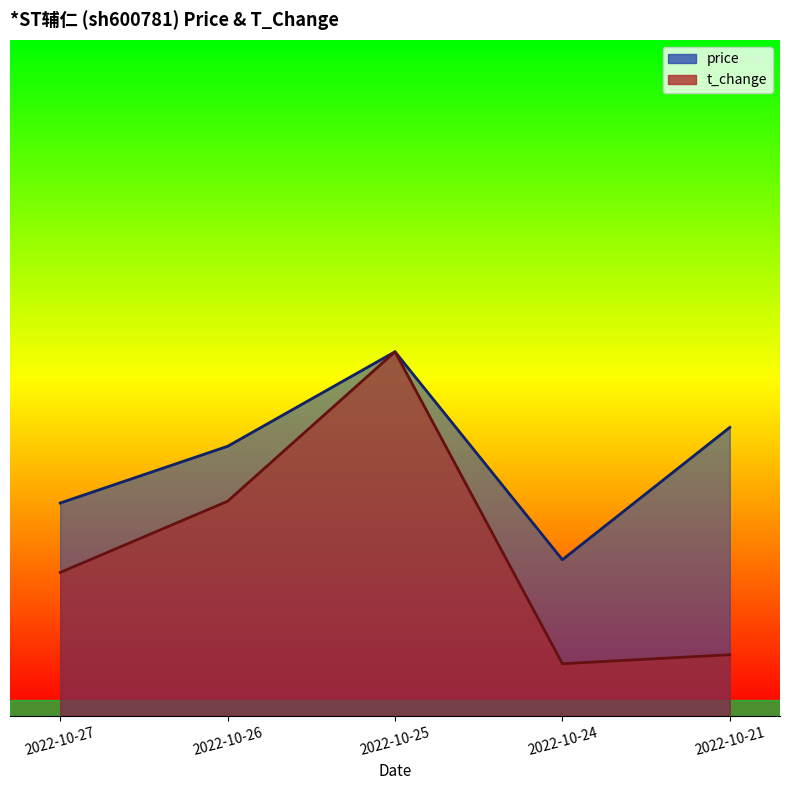

True or false: t_change and price intersect in this chart.

False